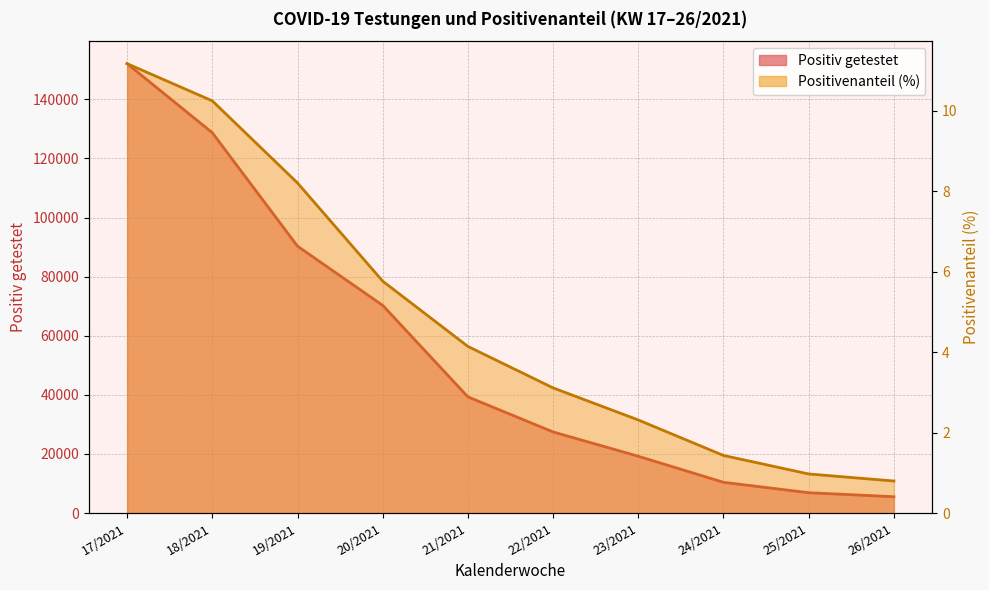

Which series has the largest total across all categories?

Positiv getestet